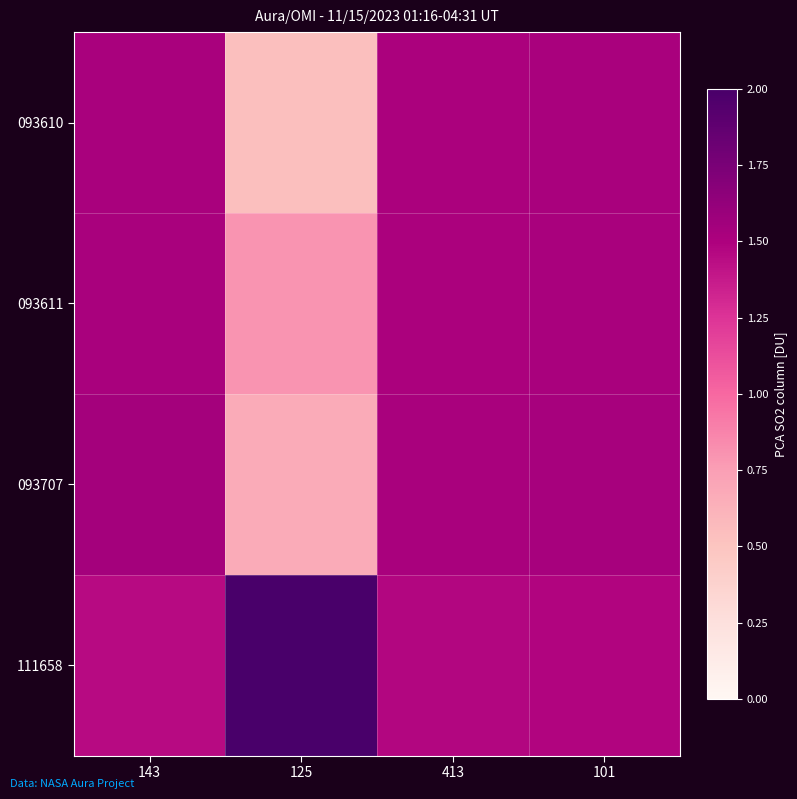

Which has a higher value, 413 or 143?

143